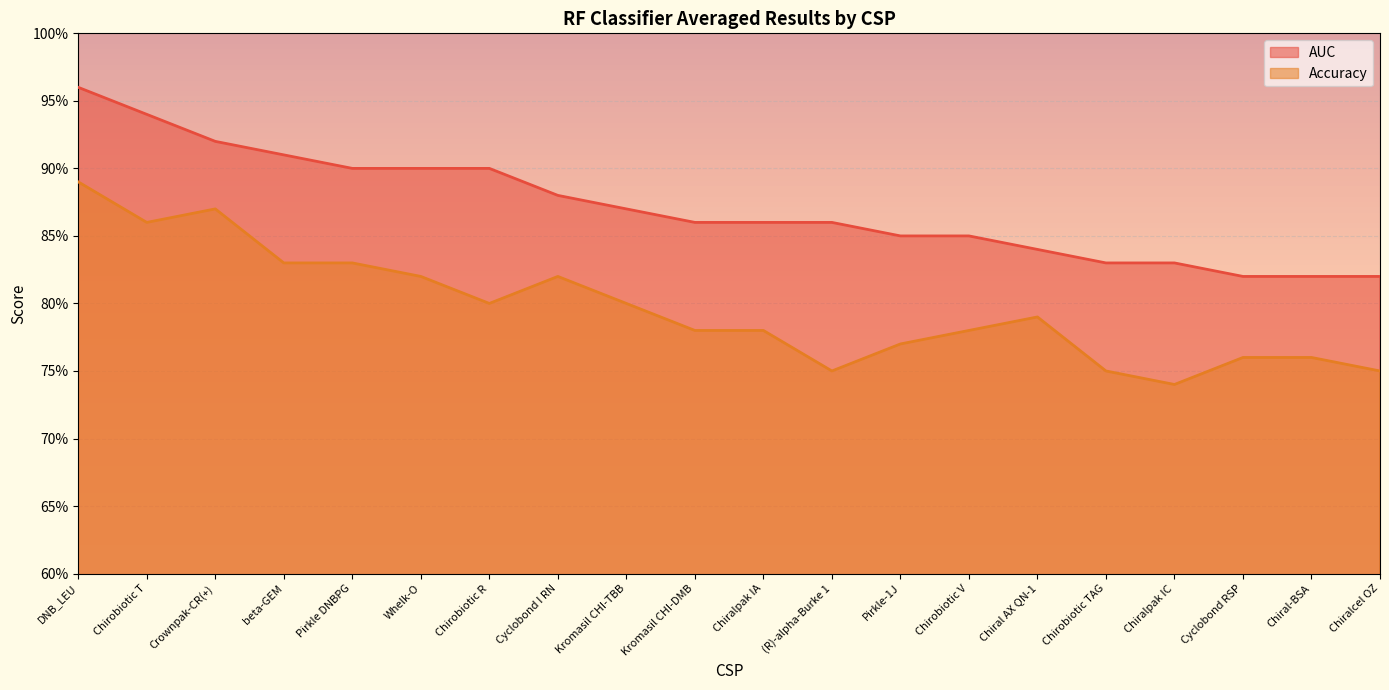

At which category is the sum across all series the highest?

DNB_LEU